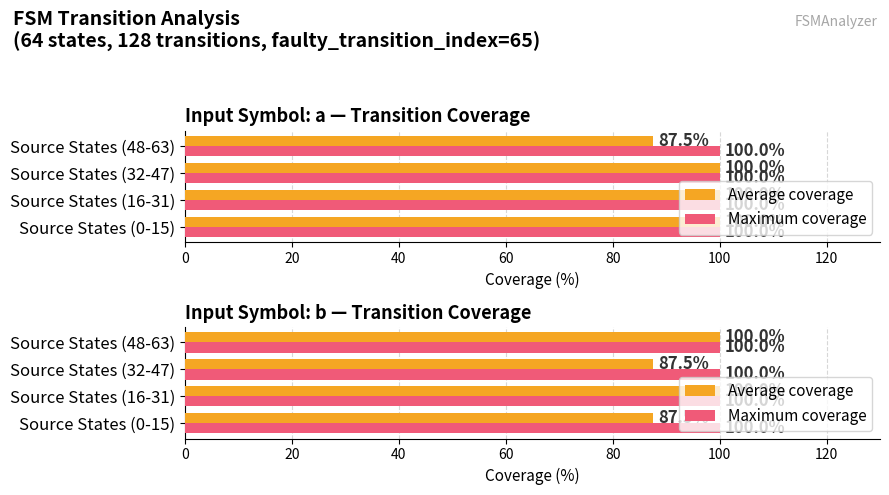

What is the highest value of the Average coverage series?

100.0